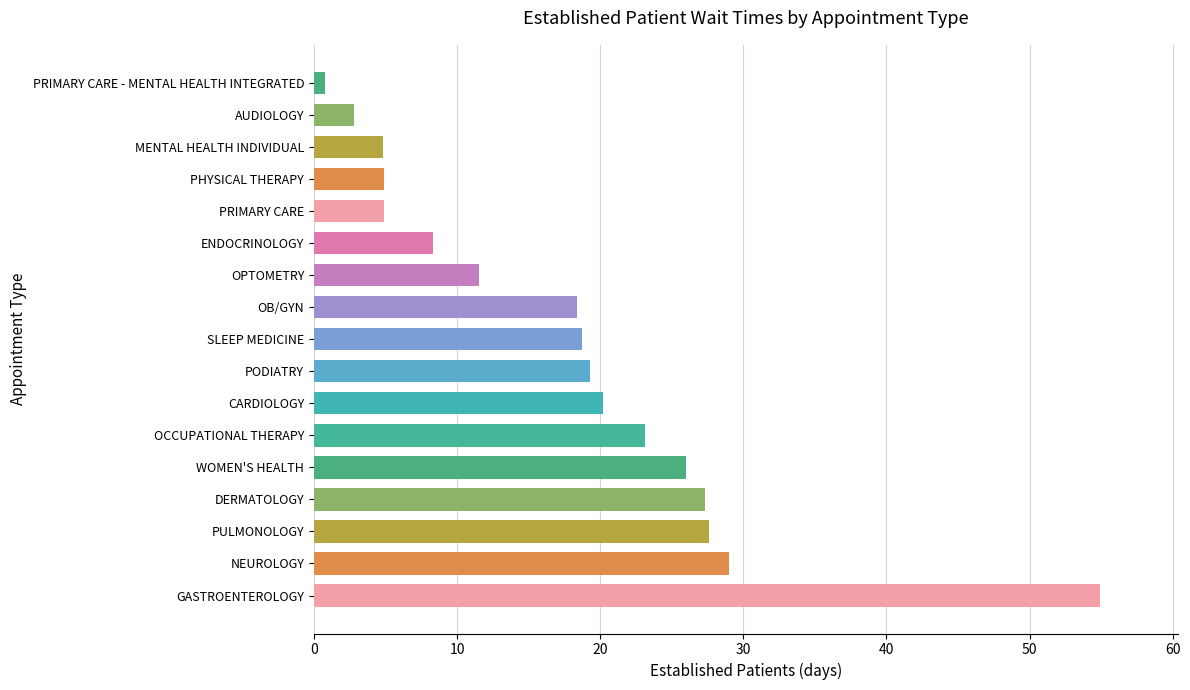

Approximately how many times larger is the value at PODIATRY compared to PHYSICAL THERAPY?

3.9